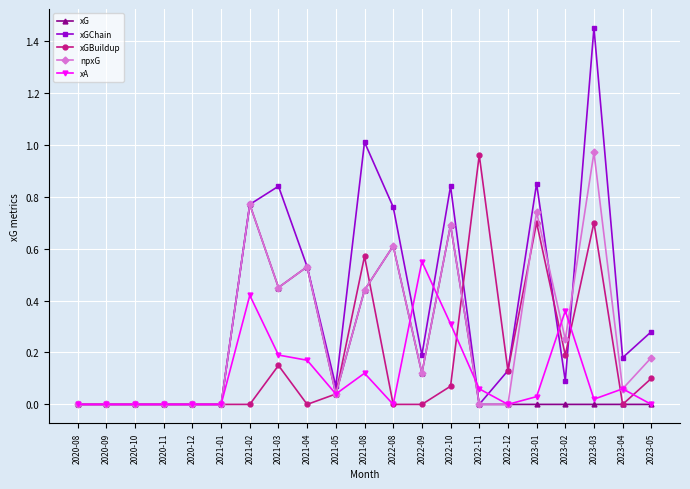

At which category is the sum across all series the highest?

2023-03